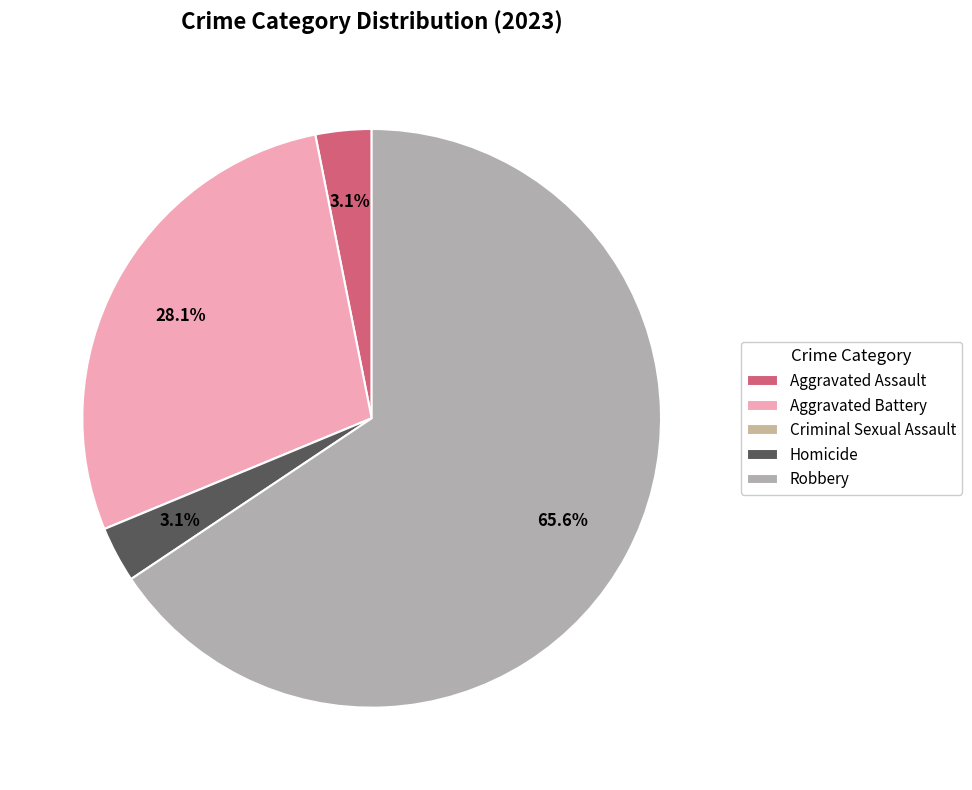

How many slices are in this pie chart?

5